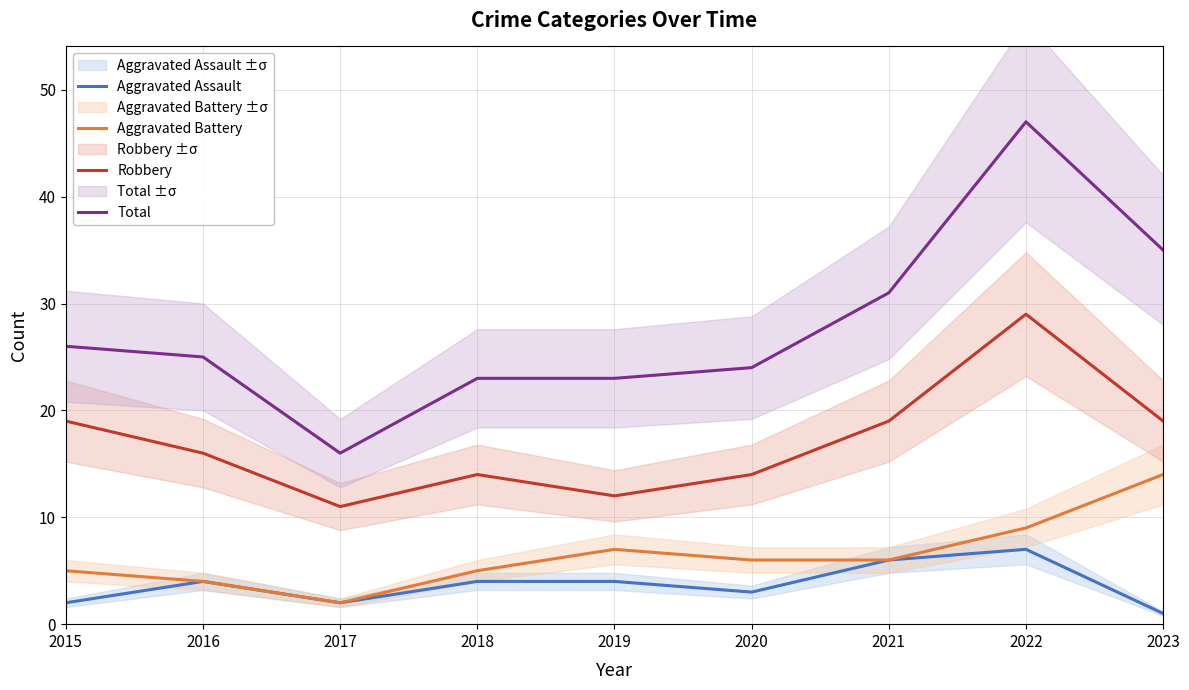

Is the value of Aggravated Battery at 2016 greater than the value of Total at 2017?

No